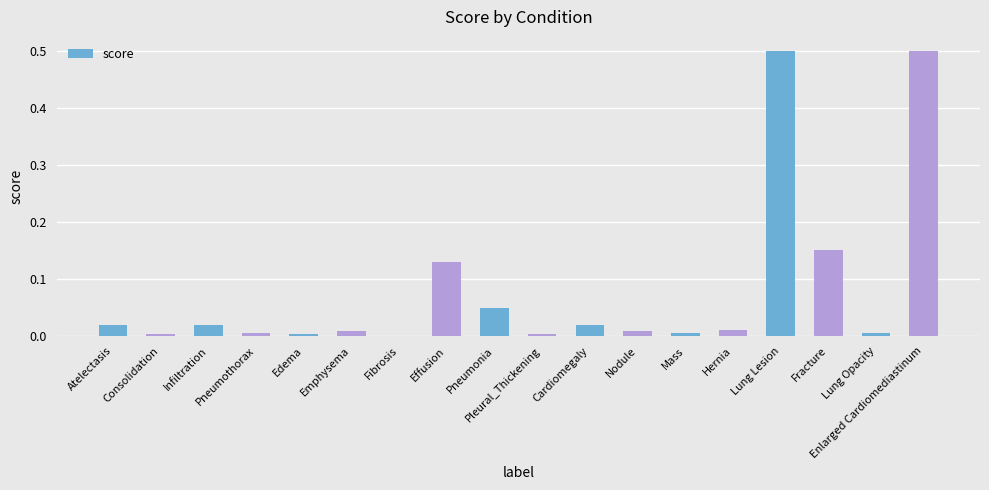

What is the sum of all values?

1.4